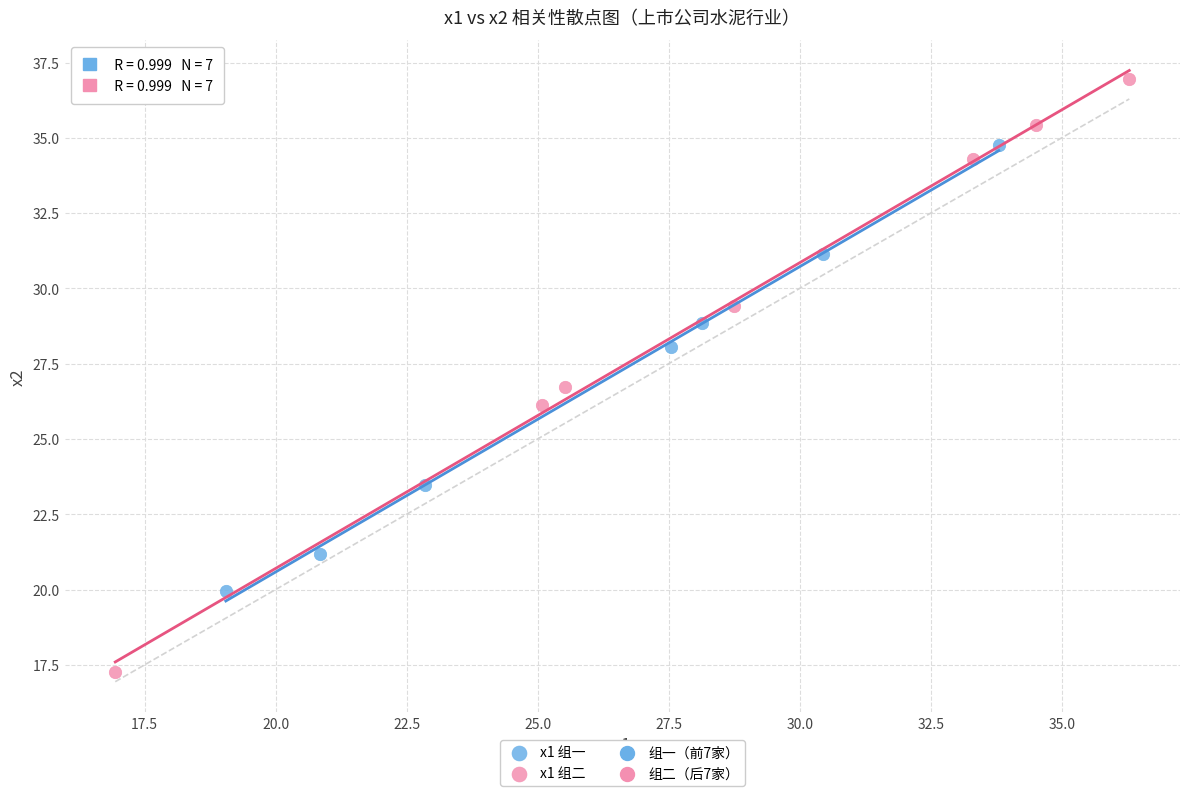

Which series has the widest spread of Y values?

x1 组二